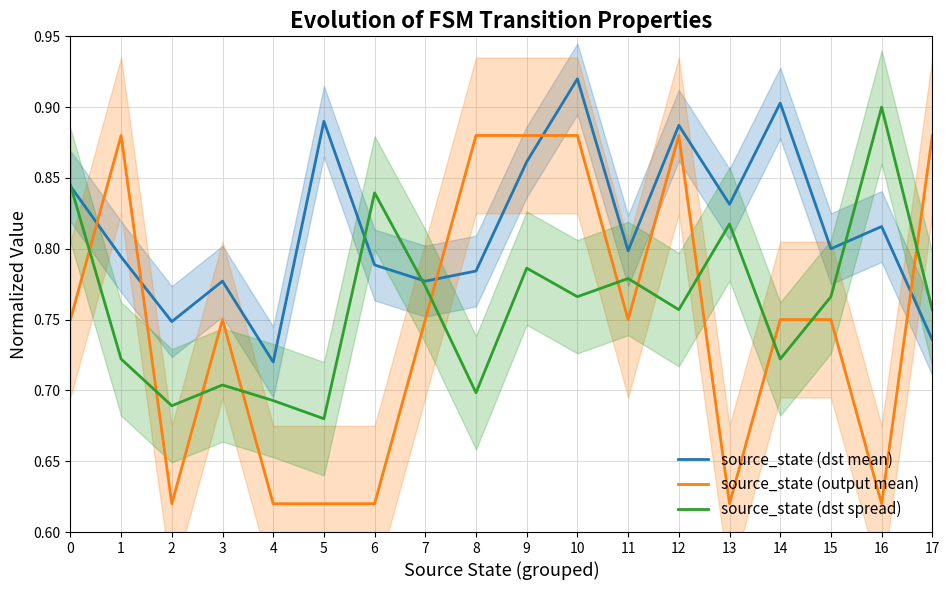

What is the sum of the source_state (dst spread) values at 14 and 2?

1.4